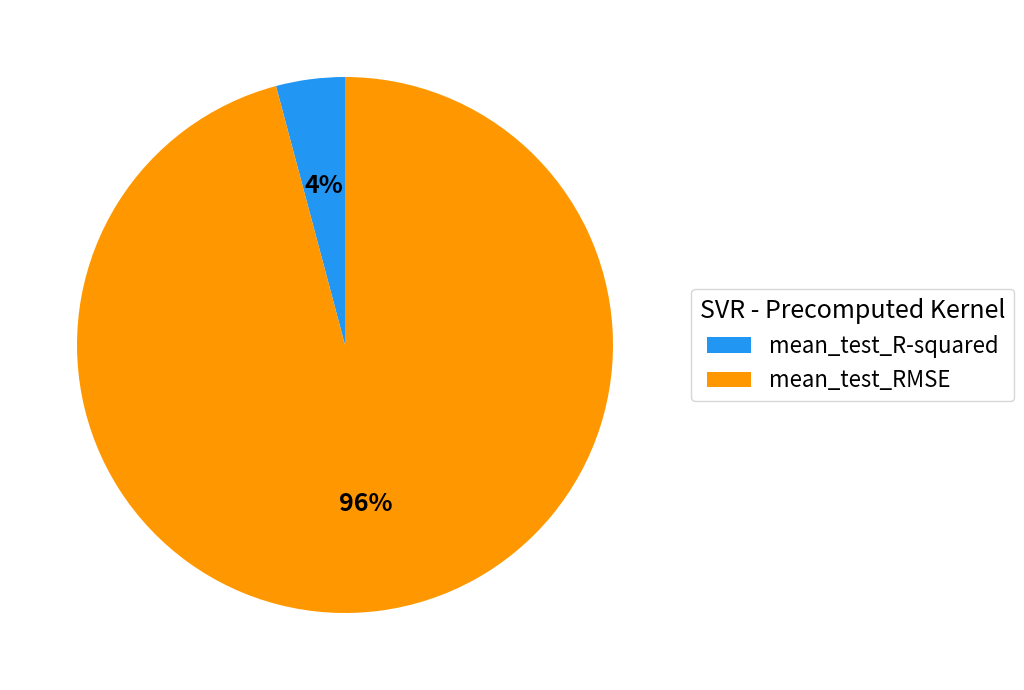

Between mean_test_RMSE and mean_test_R-squared, which is larger?

mean_test_RMSE